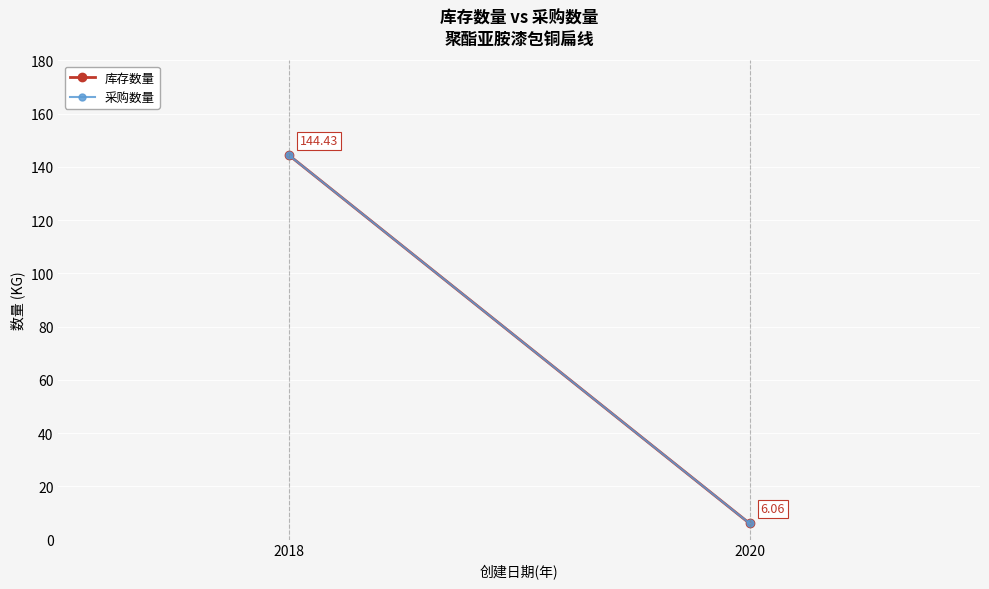

How many lines are shown in the chart?

2